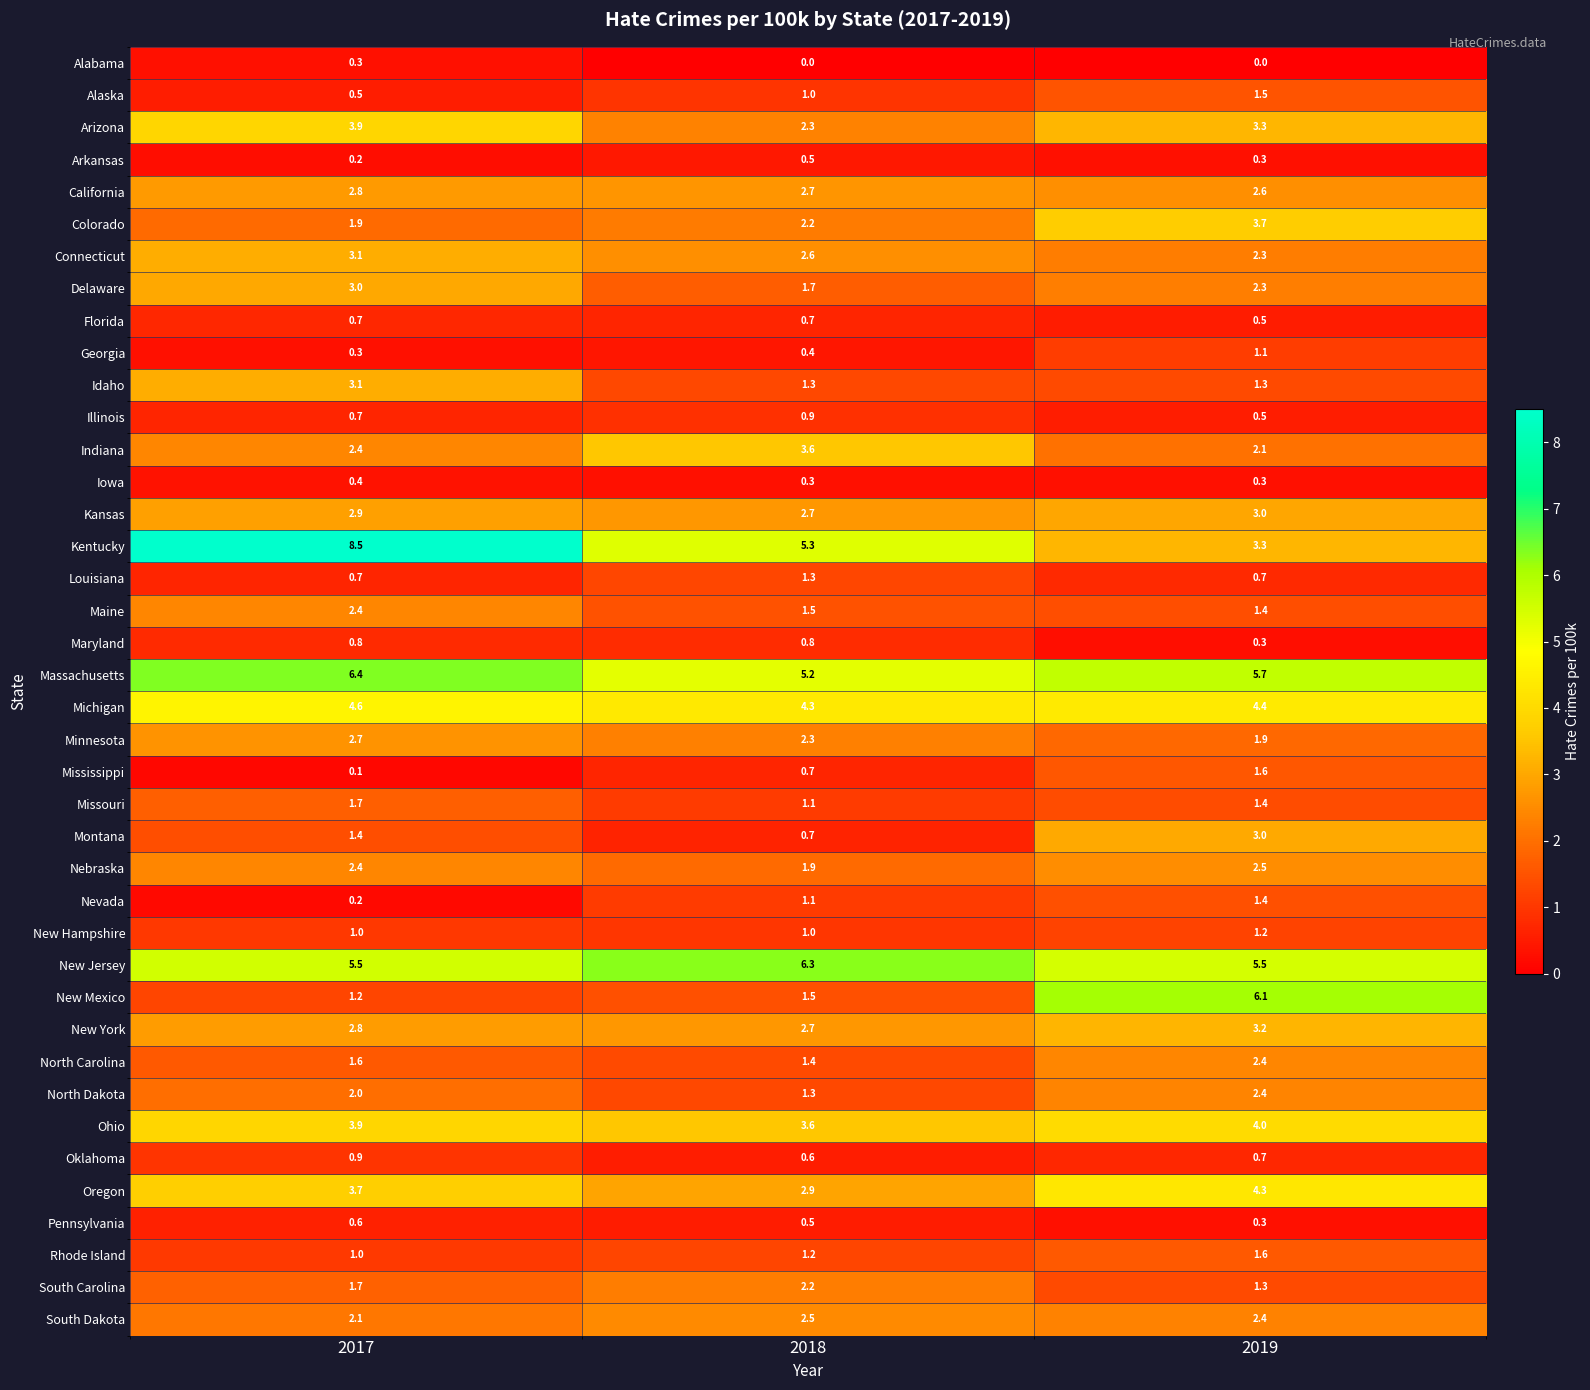

Which series changed the most between 2018 and 2019?

New Mexico